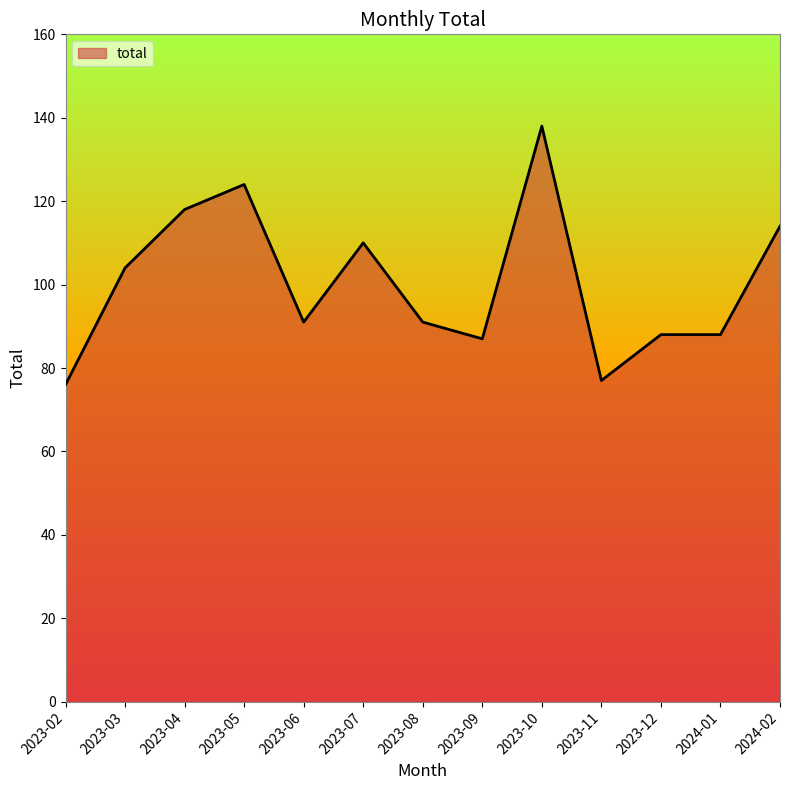

What is the smallest value displayed?

76